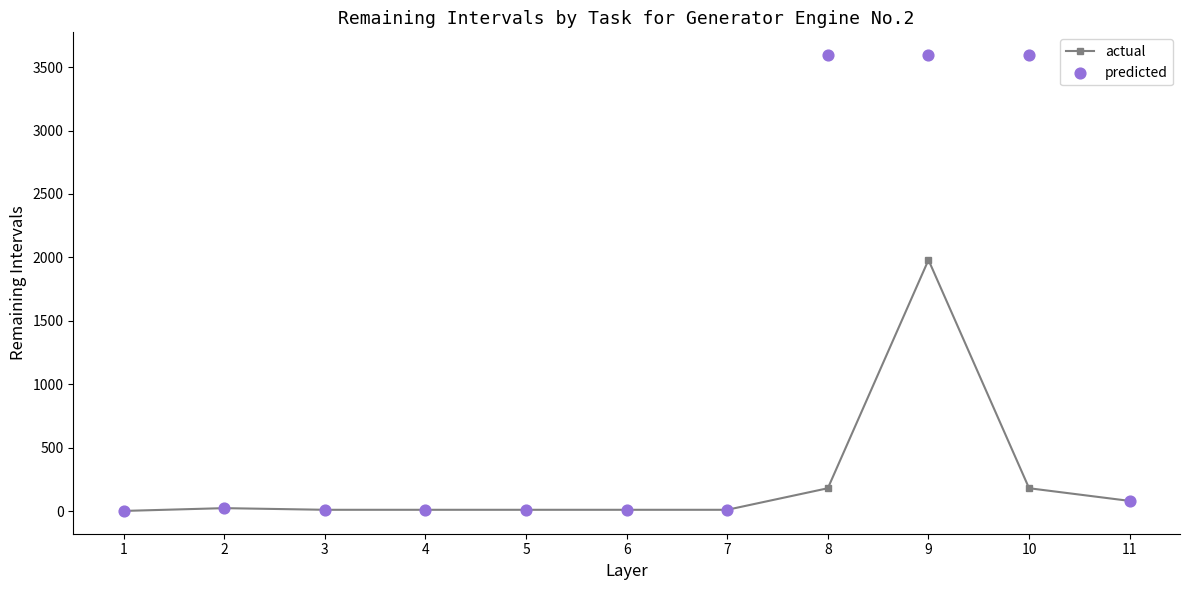

At how many categories does at least one series exceed 2446?

3